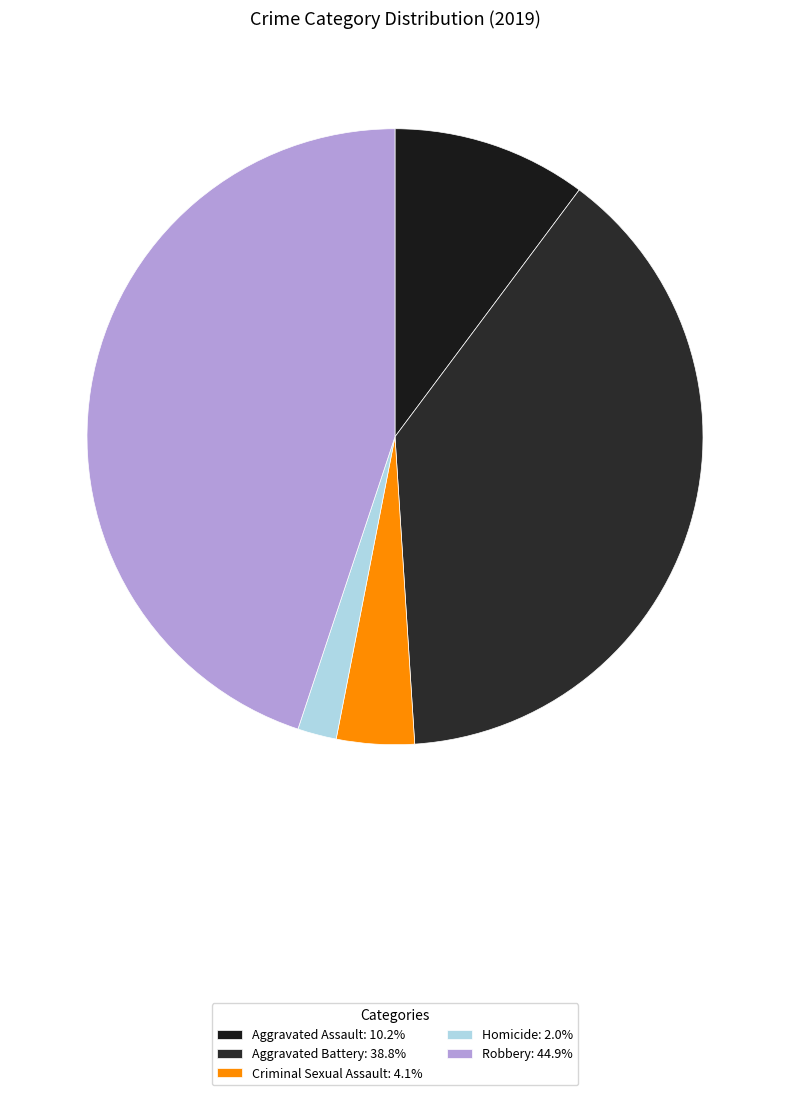

What percentage is the Homicide slice, to the nearest percent?

2%